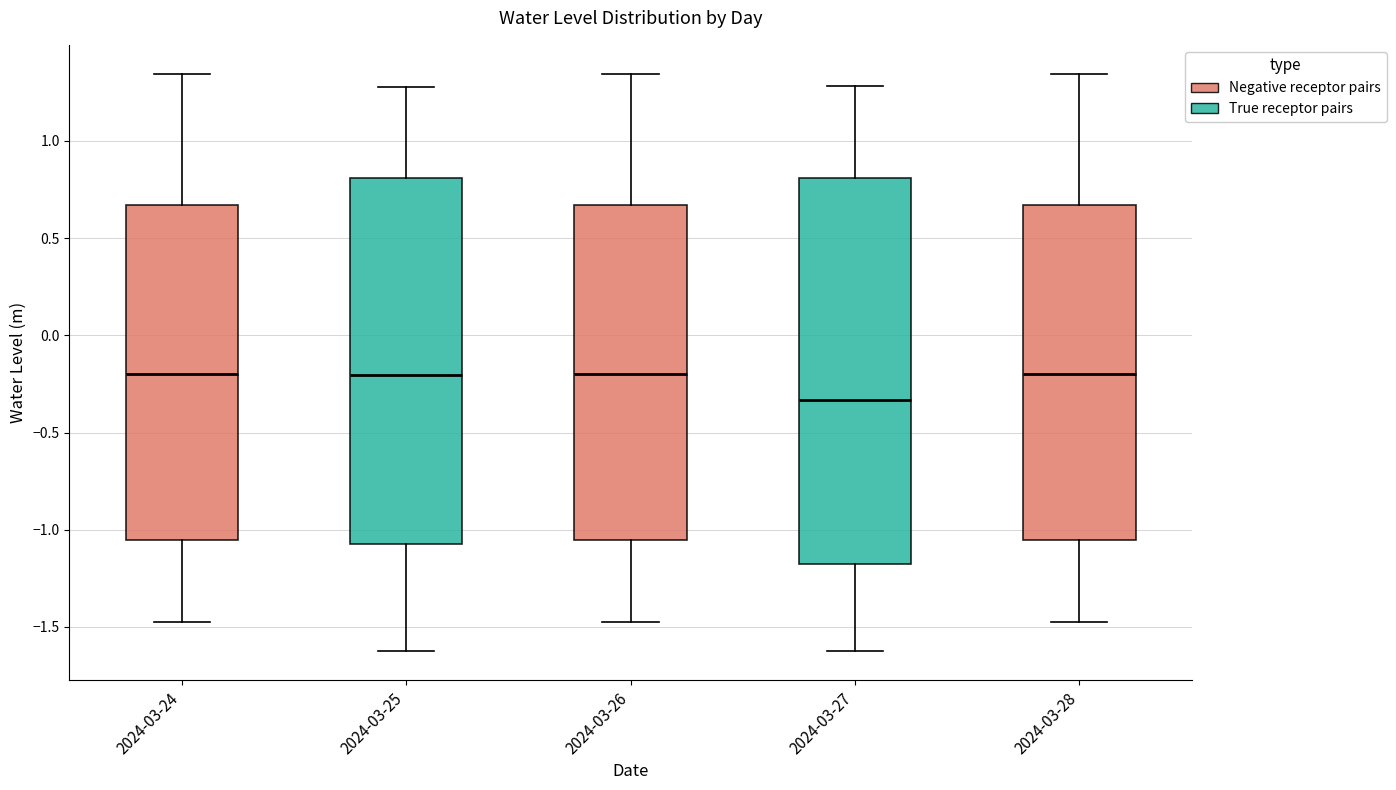

Reading left to right, read every box against the y-axis: the position of its median line, the range the box covers, and the ends of its whiskers. The values are not printed on the chart, so give them approximately, as read against the axis.

2024-03-24: median -0.20, box -1.05 to 0.65, whiskers -1.45 to 1.35
2024-03-25: median -0.20, box -1.05 to 0.80, whiskers -1.65 to 1.30
2024-03-26: median -0.20, box -1.05 to 0.65, whiskers -1.45 to 1.35
2024-03-27: median -0.35, box -1.20 to 0.80, whiskers -1.65 to 1.30
2024-03-28: median -0.20, box -1.05 to 0.65, whiskers -1.45 to 1.35